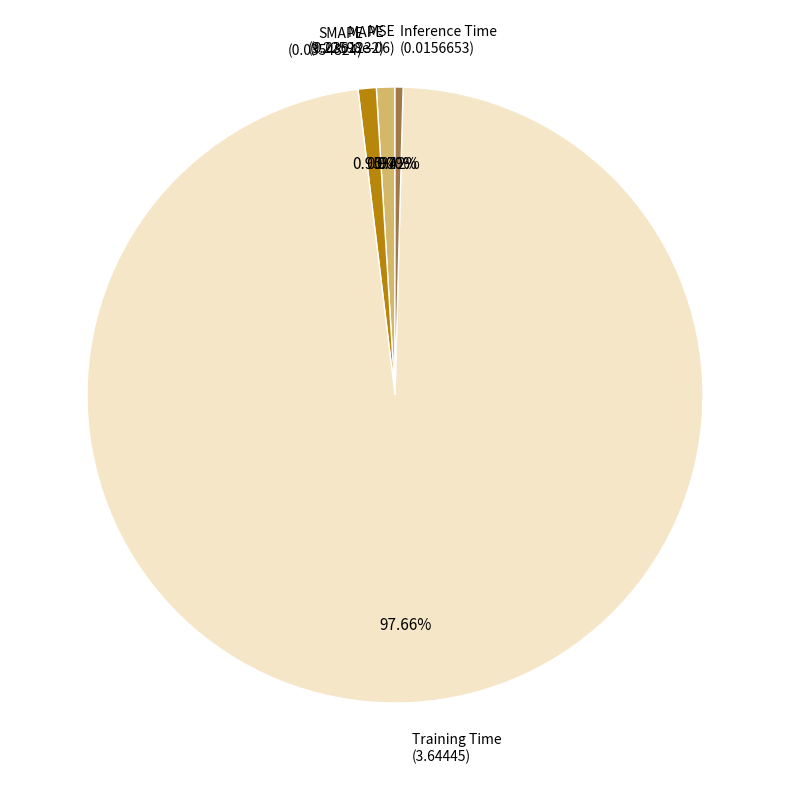

Which has a higher value, SMAPE or Inference Time?

SMAPE